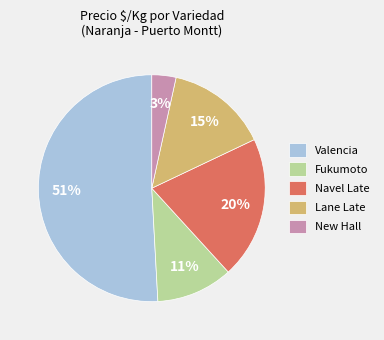

The Fukumoto slice represents 11% of the pie. True or false?

True